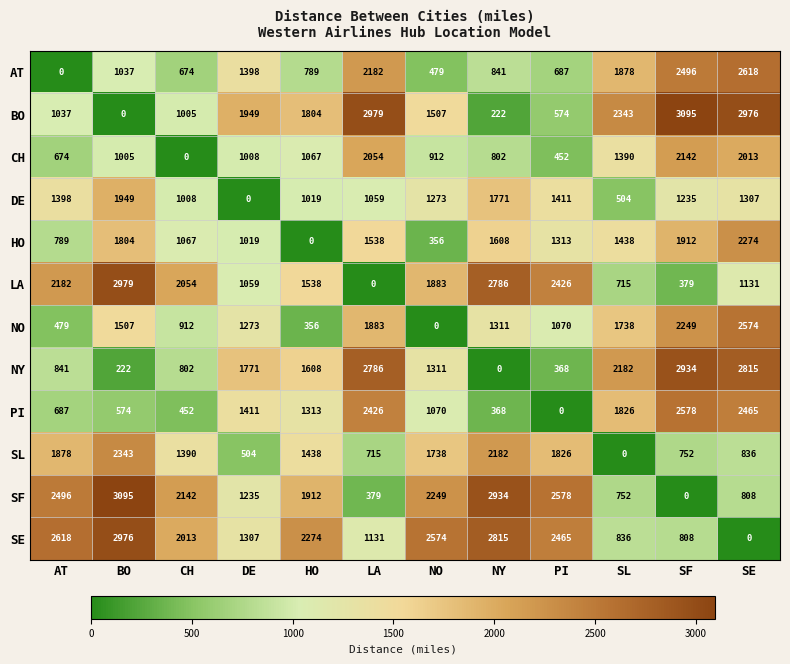

What is the spread (max minus min) of values at AT?

2618